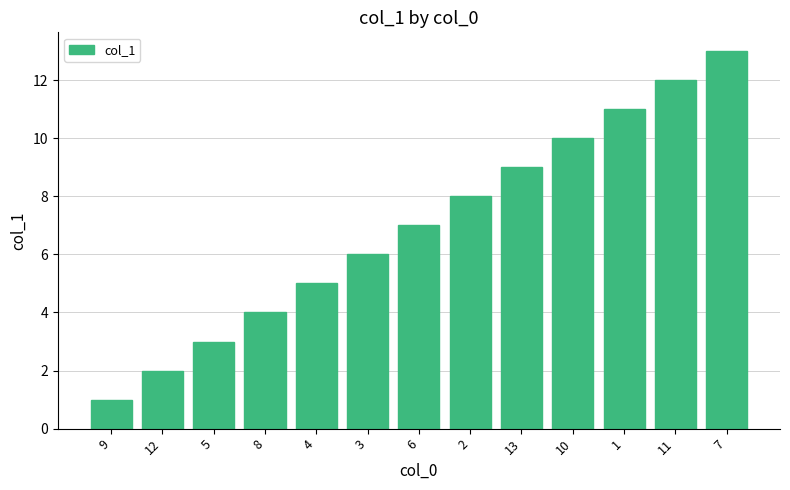

Where is the data nearest to the value 7?

6